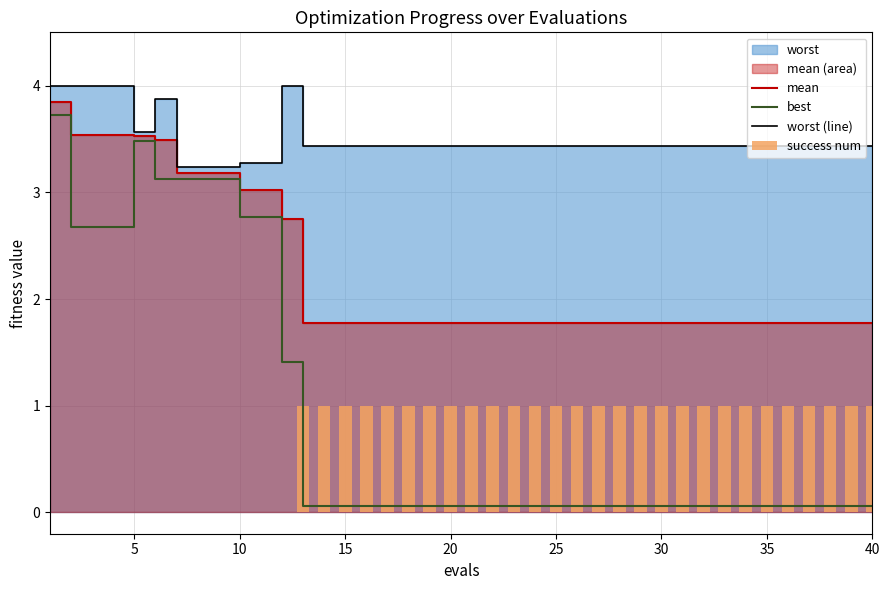

How many data points in success num are less than 1?

12